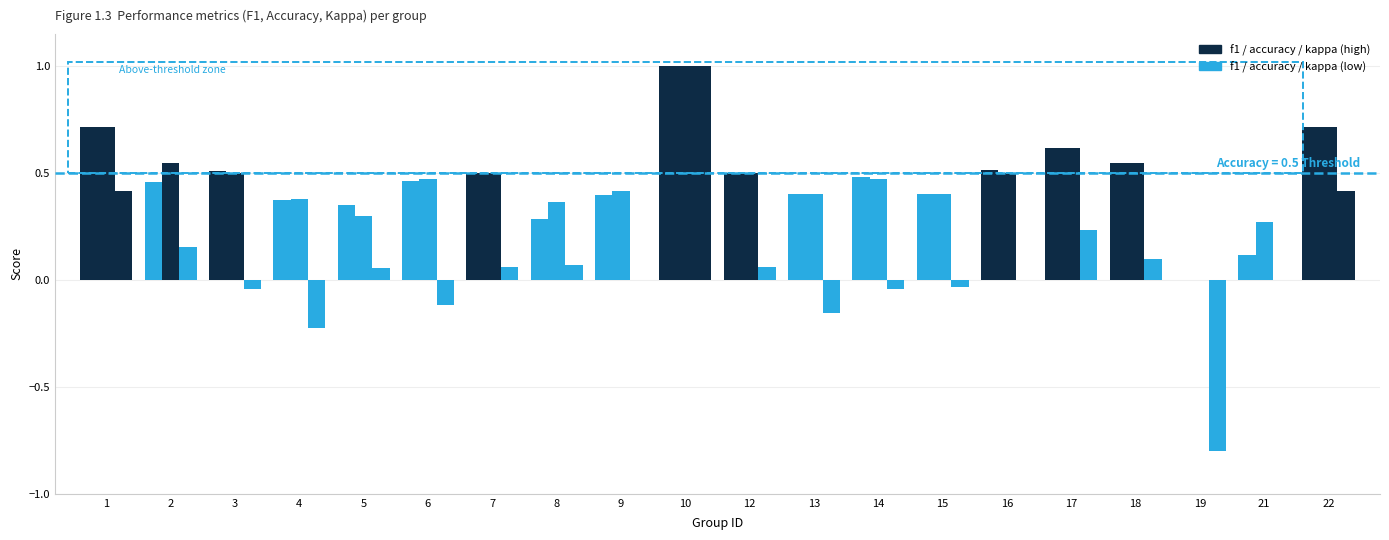

Is it true that f1 equals 0.1 at 13?

False